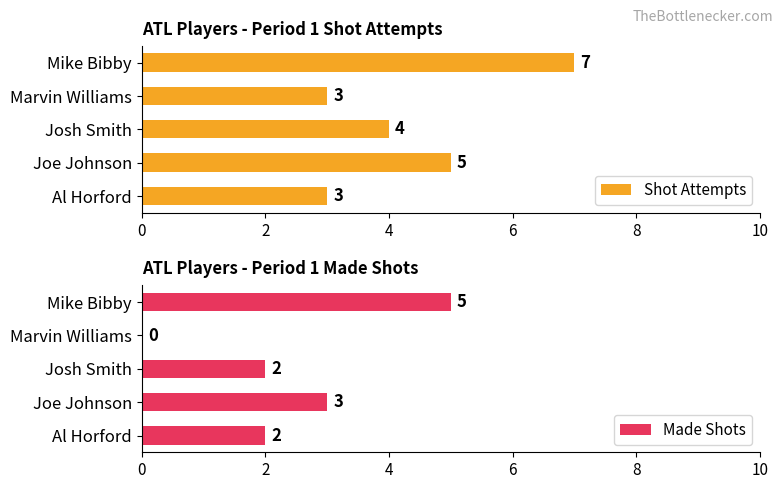

Reading left to right, list all the values displayed in this chart.

Shot Attempts: 3	5	4	3	7
Made Shots: 2	3	2	0	5